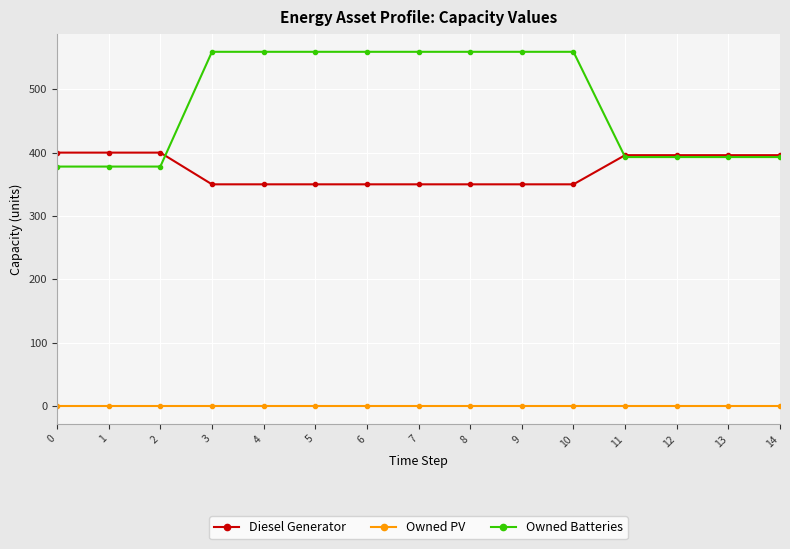

Reading right to left, transcribe all the data shown in this chart.

Diesel Generator: 396	396	396	396	350	350	350	350	350	350	350	350	400	400	400
Owned PV: 0	0	0	0	0	0	0	0	0	0	0	0	0	0	0
Owned Batteries: 393	393	393	393	559	559	559	559	559	559	559	559	378	378	378